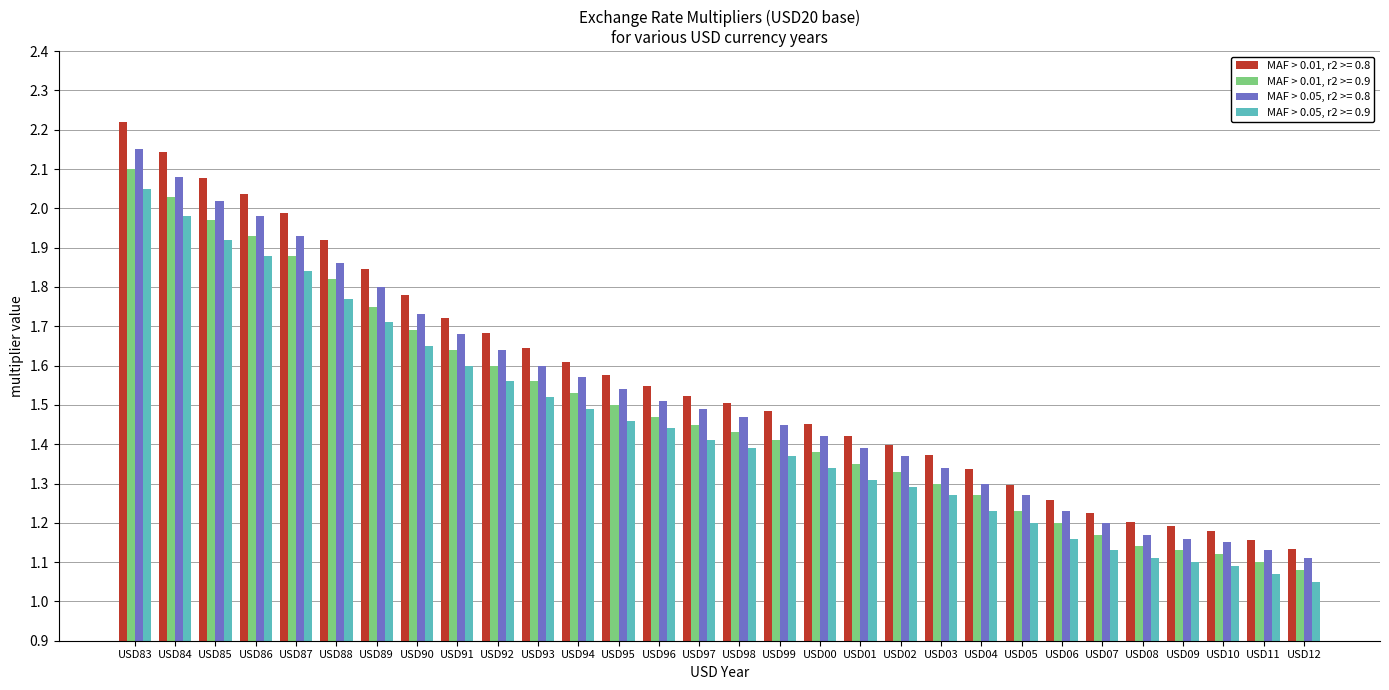

At which category does the chart reach its minimum across all series?

USD12